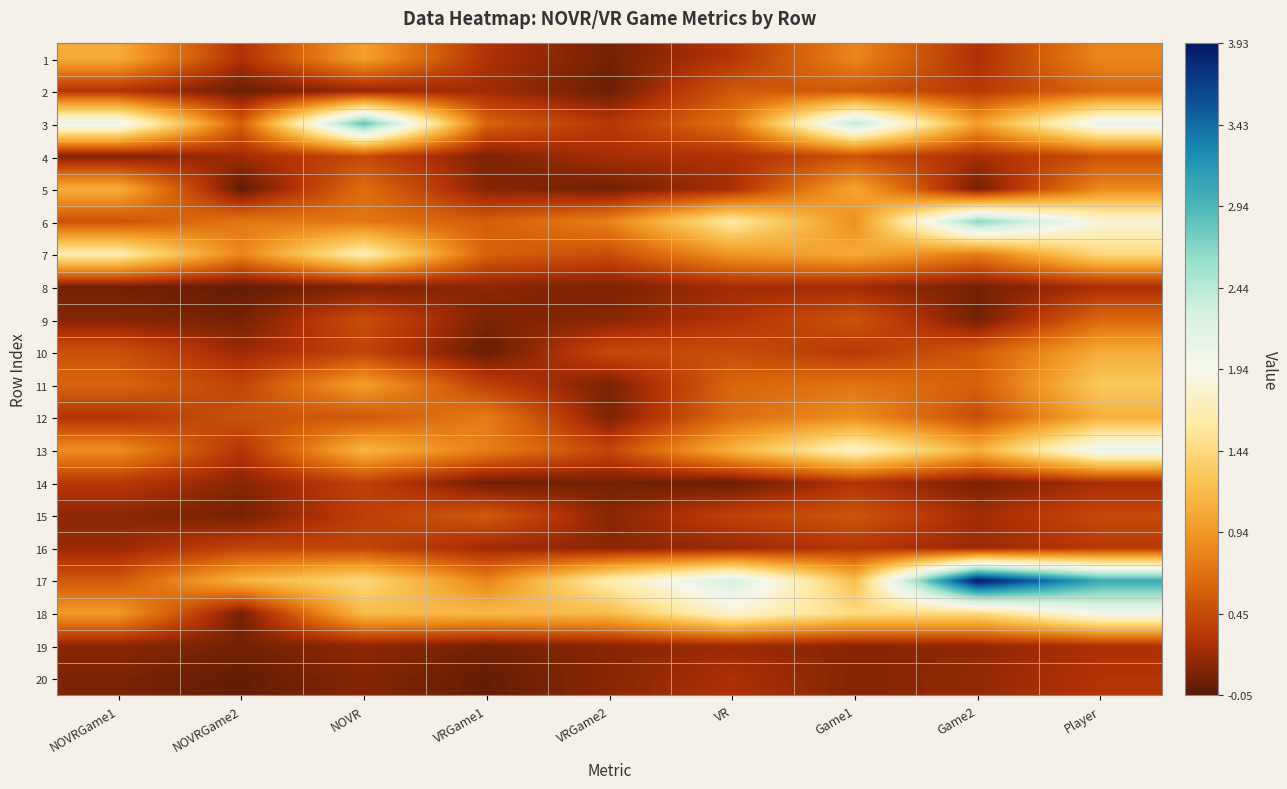

Which series has the largest range (max minus min)?

17